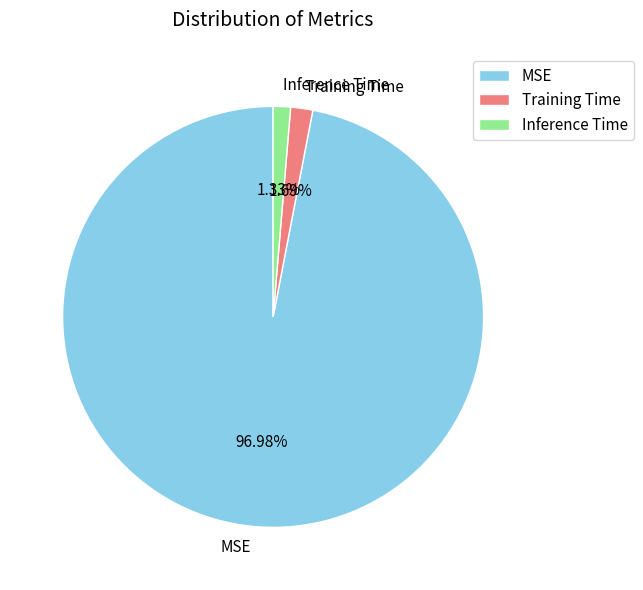

What is the largest slice in the pie chart?

MSE